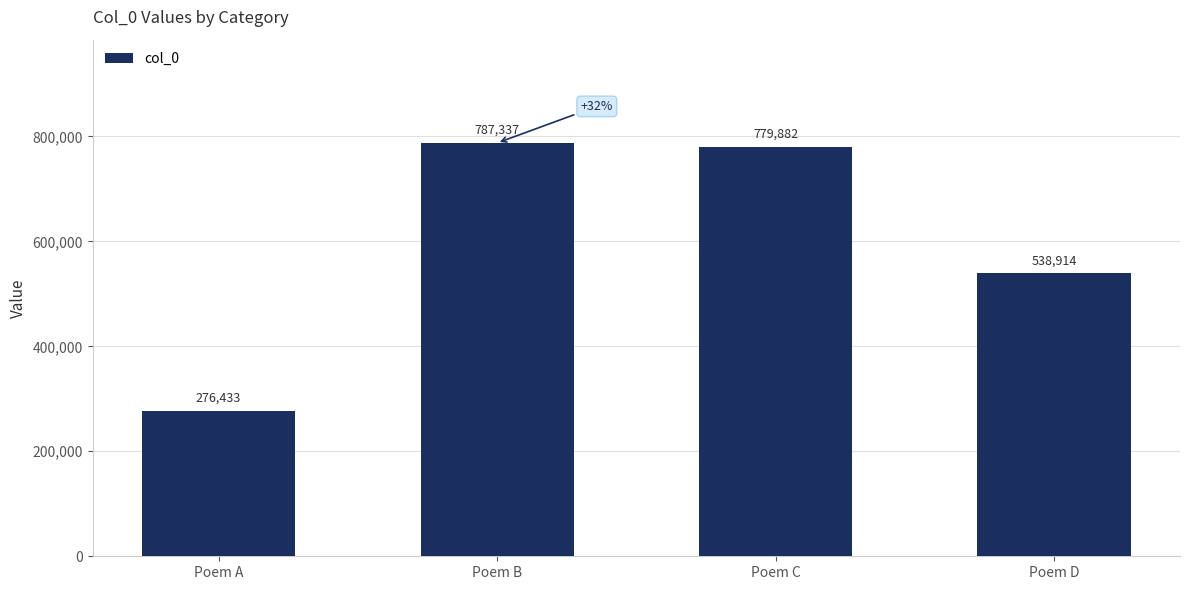

Reading right to left, list all the values displayed in this chart.

538914	779882	787337	276433